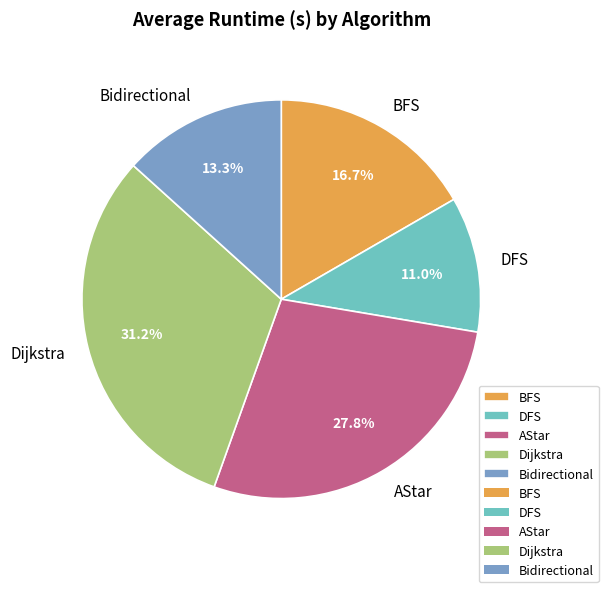

Which slice is the smallest?

DFS